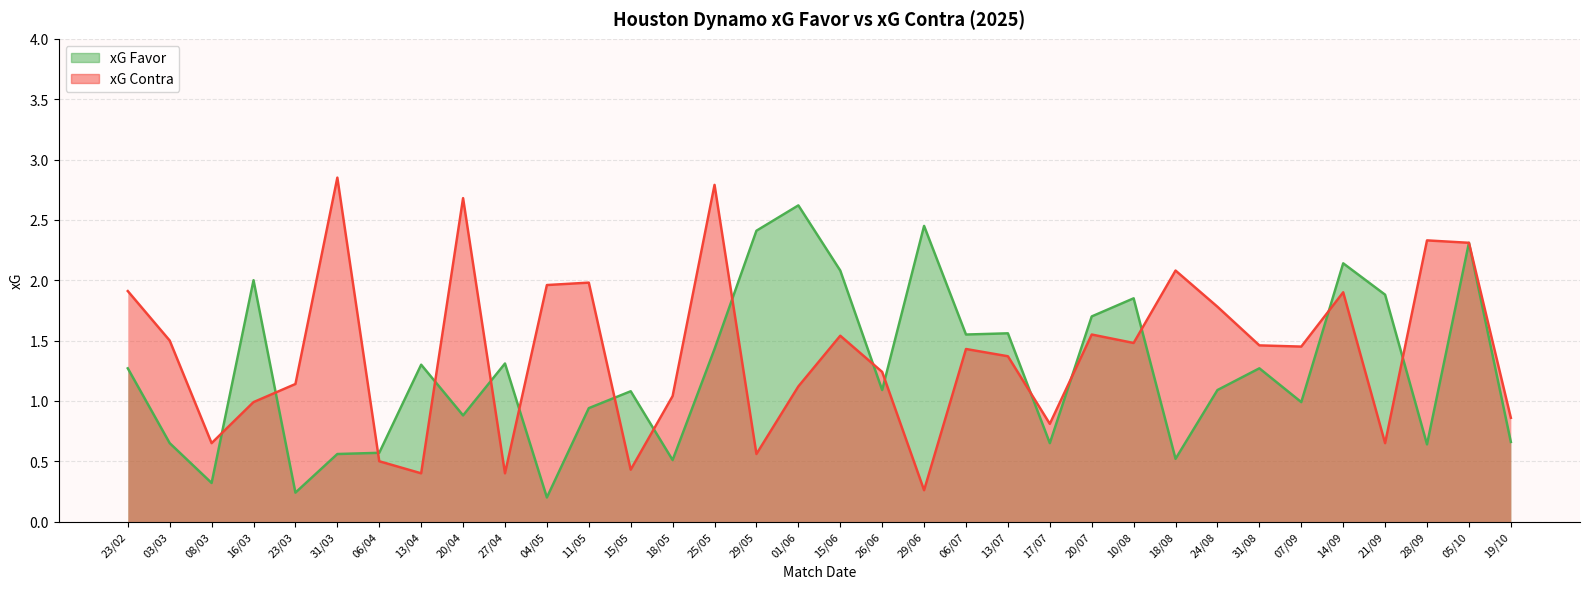

How many lines are shown in the chart?

2